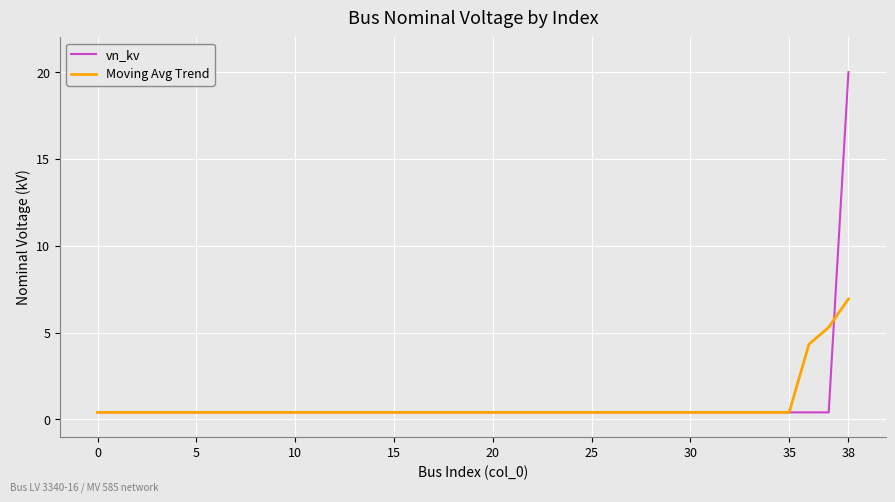

What is the maximum value for vn_kv?

20.0